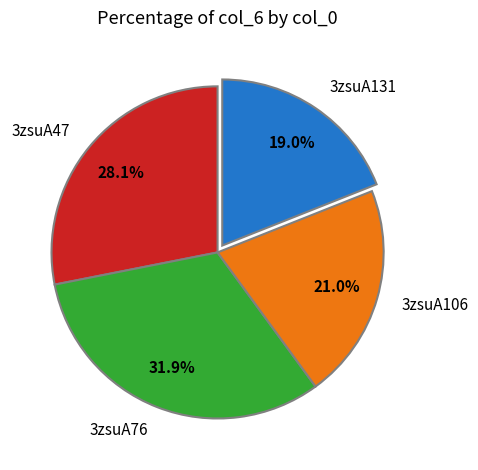

The 3zsuA47 slice represents 23% of the pie. True or false?

False